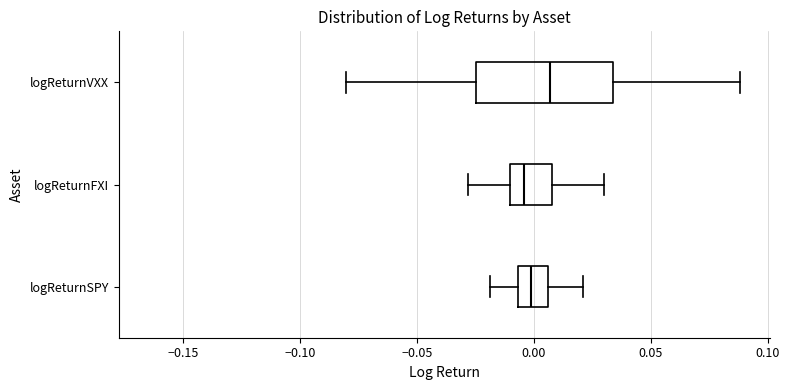

Which box's median line is the furthest to the right?

logReturnVXX